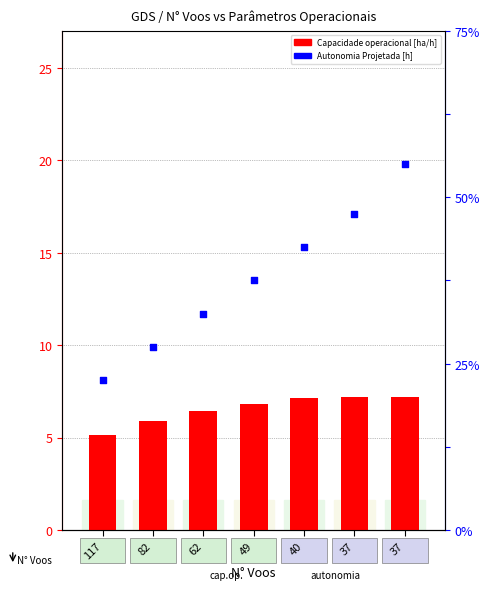

Which series has the widest spread of Y values?

Capacidade operacional [ha/h]